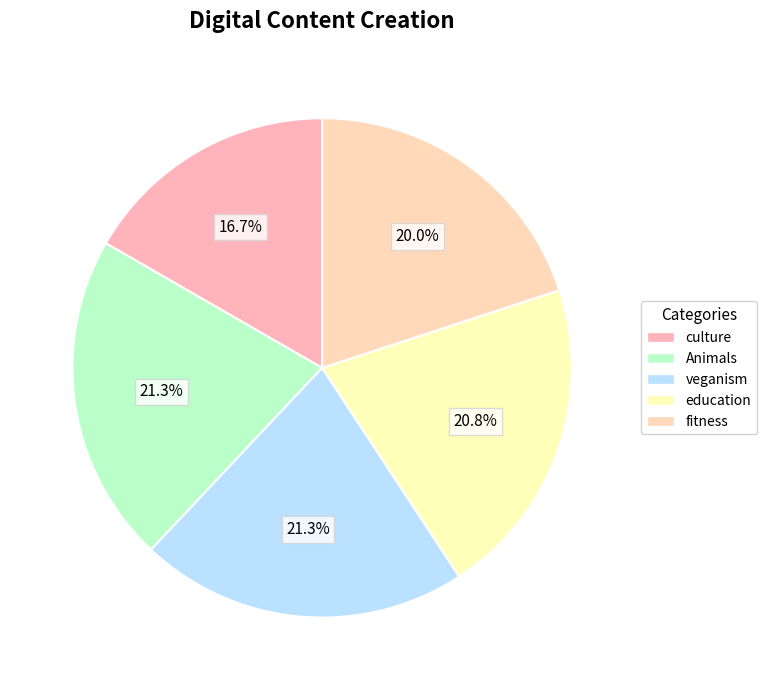

To the nearest percent, what is the average slice percentage?

20%